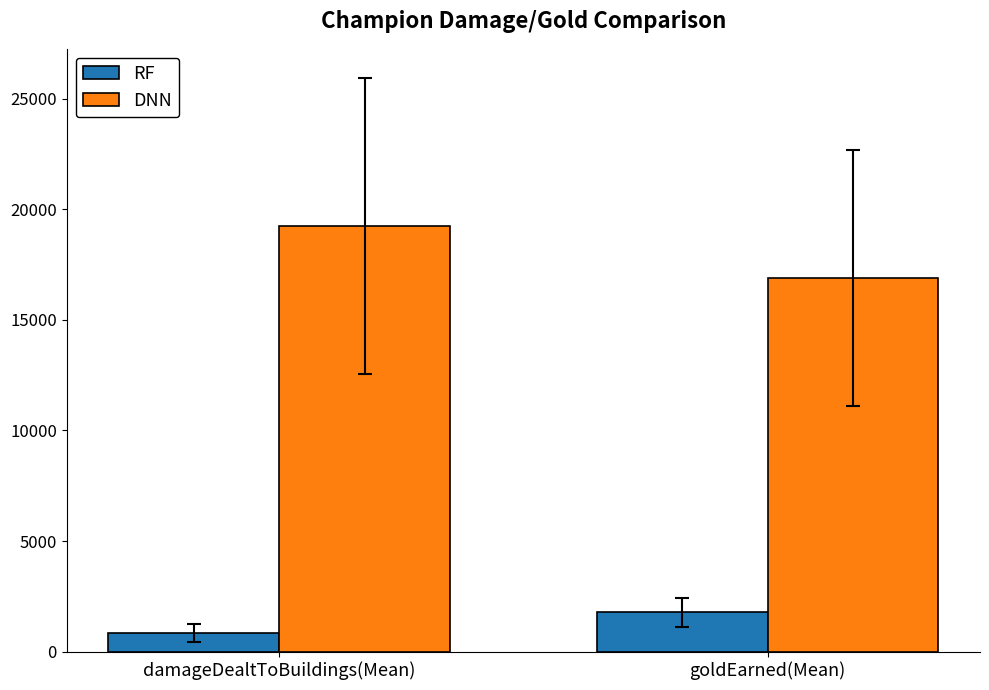

List the series in order of their peak value, highest first.

DNN, RF